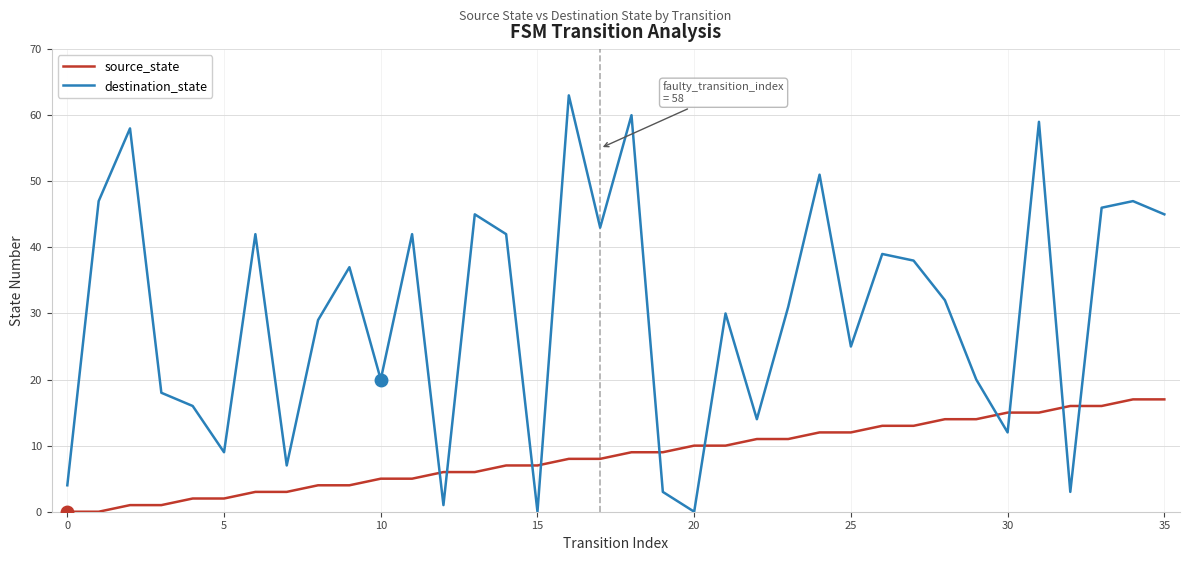

How many intersections are there between source_state and destination_state?

10